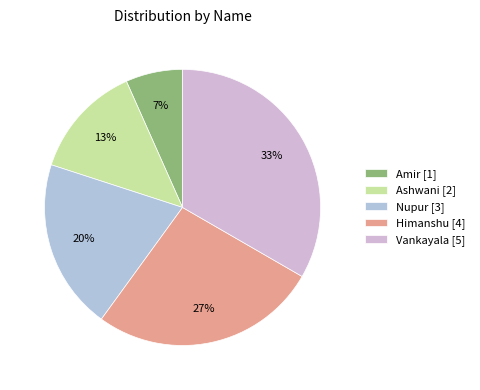

Between Amir and Nupur, which is larger?

Nupur